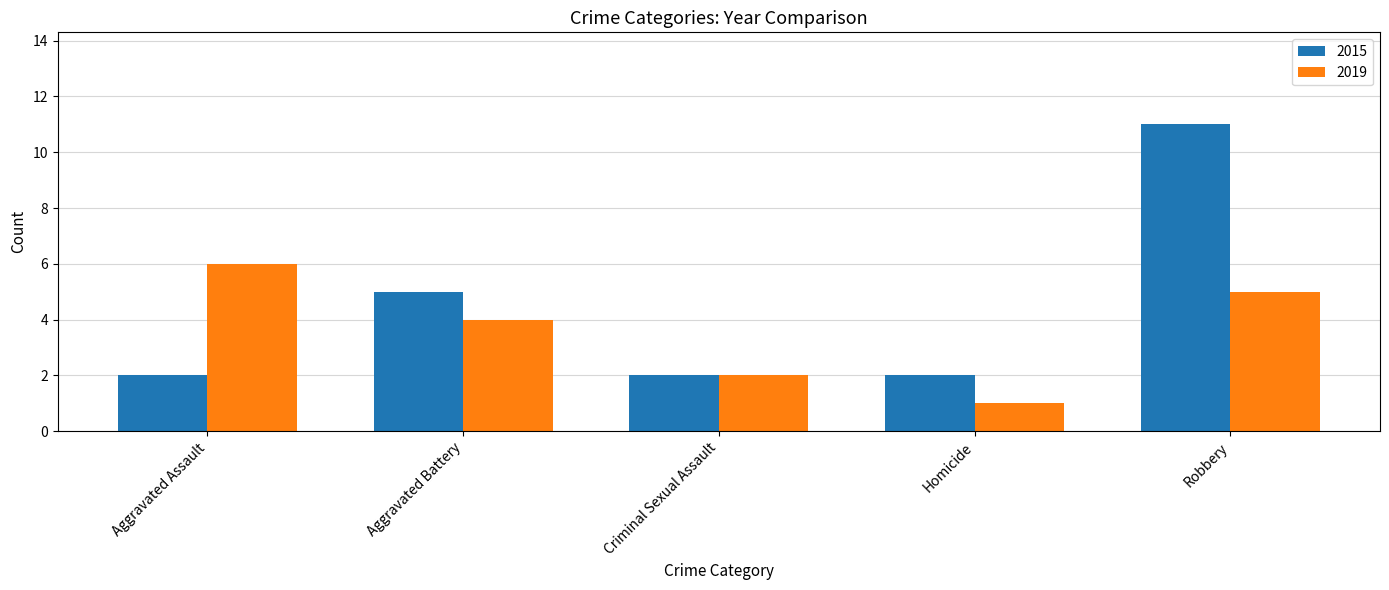

Which series has the widest spread of values?

2015